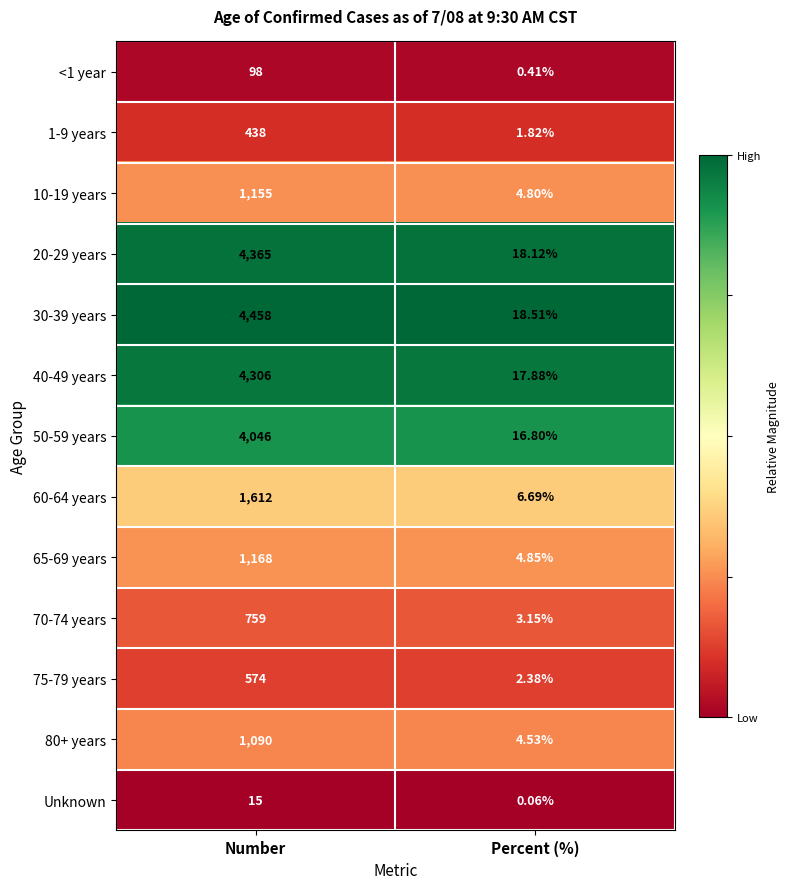

How many data points does each series have?

2